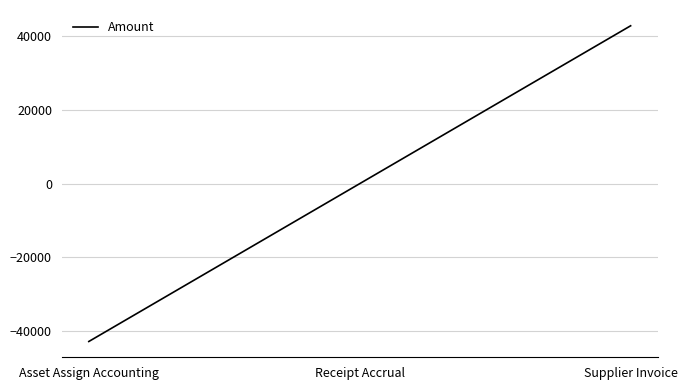

Which label corresponds to the largest value in the chart?

Supplier Invoice